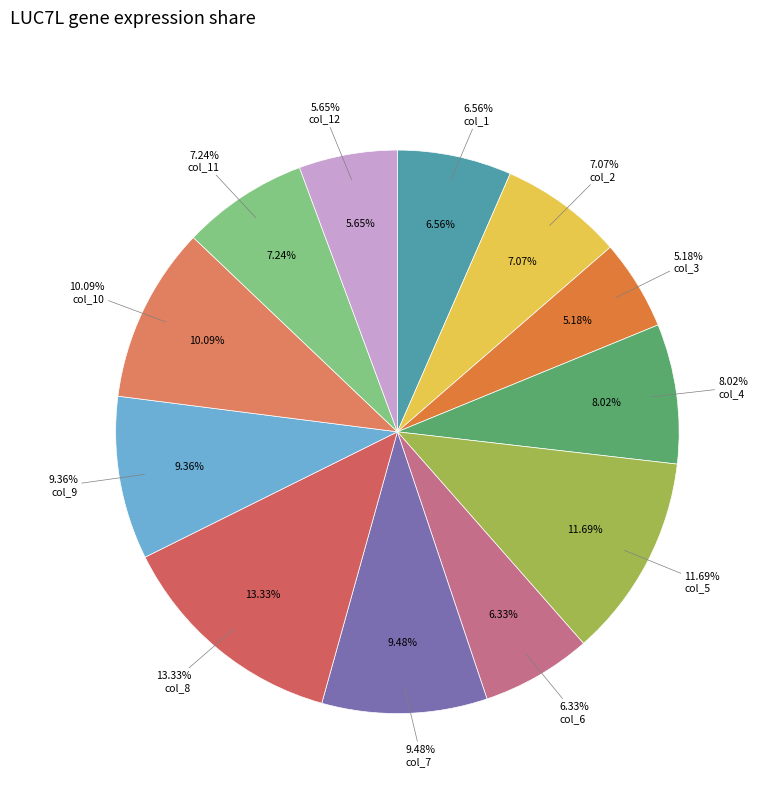

To the nearest percent, what is the combined percentage of col_12 and col_4?

14%